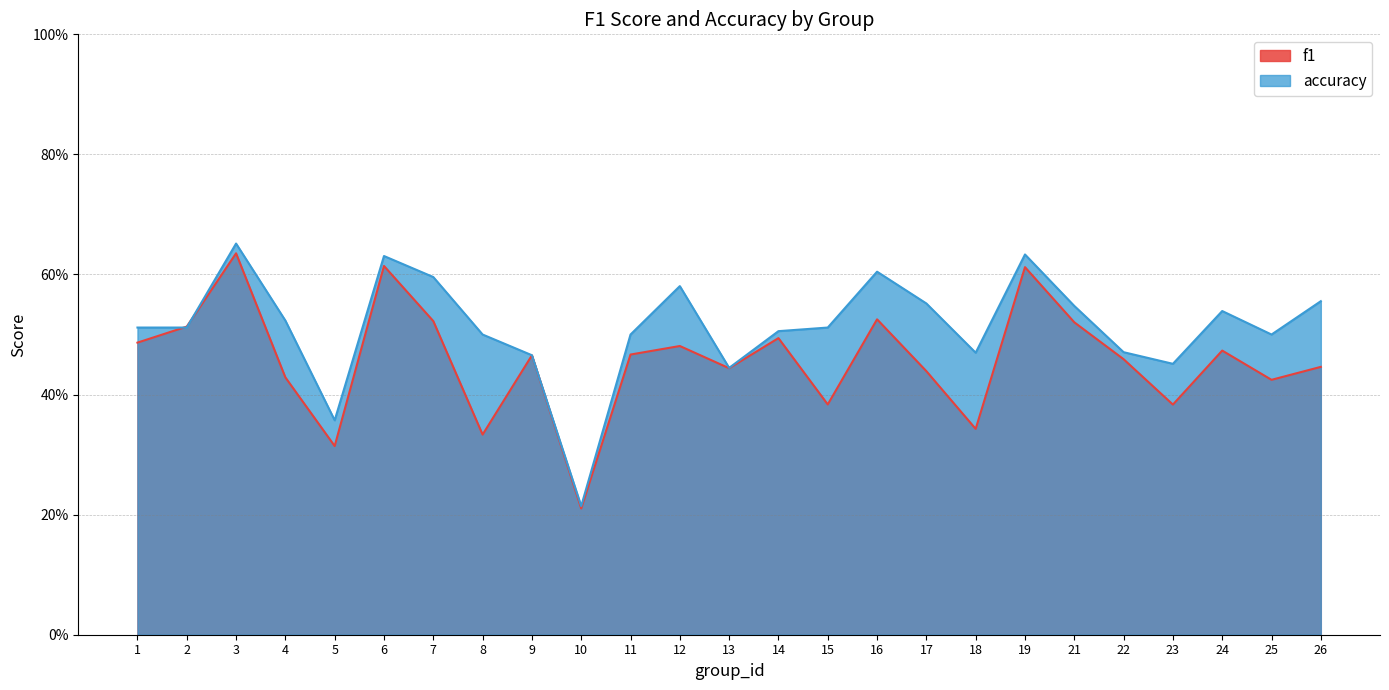

At which category does f1 reach its first local valley?

5